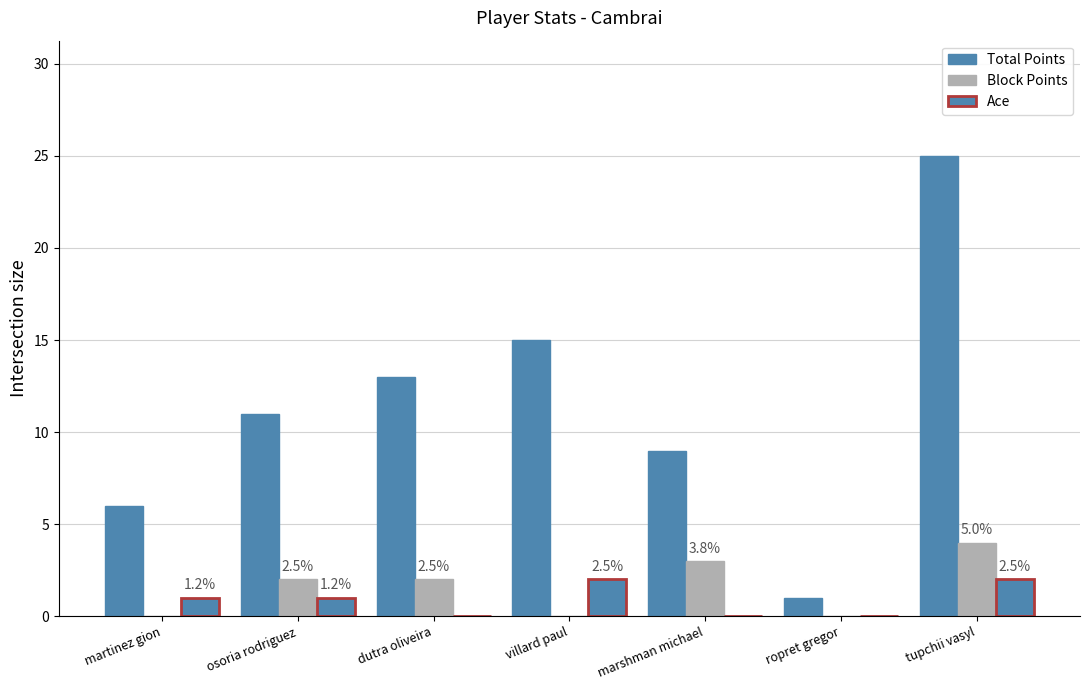

Count the number of categories in the chart.

7